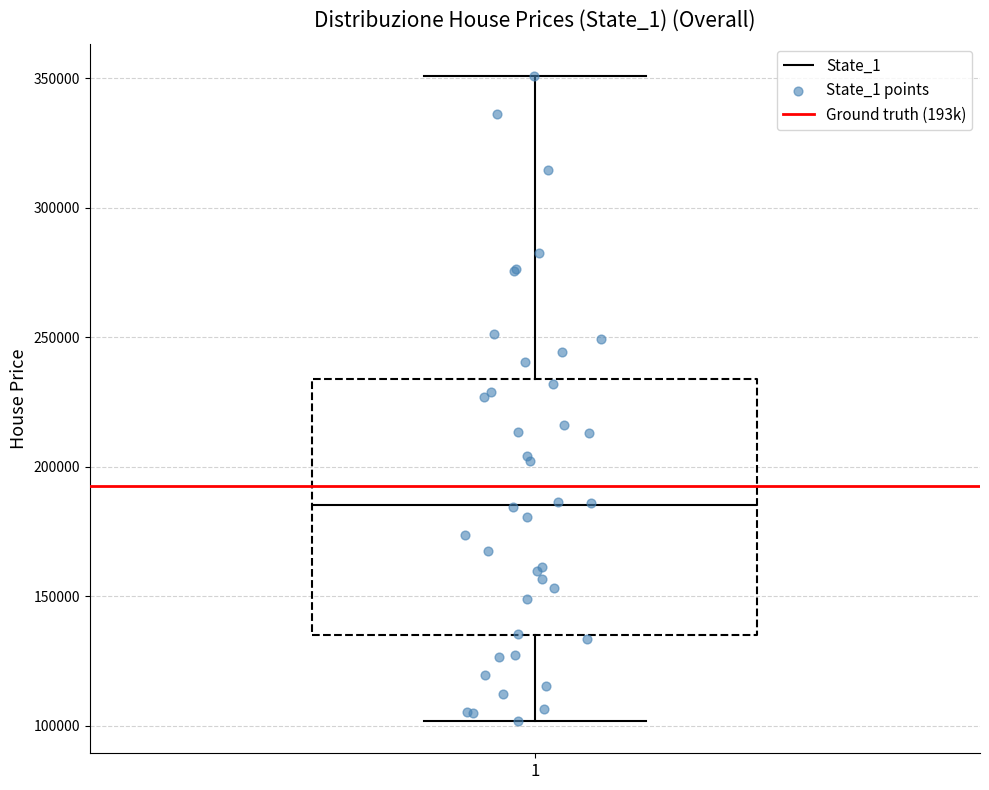

Transcribe this box plot: give where the median line is, the range the box spans, and where the two whiskers end, as read against the y-axis. The values are not printed on the chart, so give them approximately, as read against the axis.

median 185000, box 135000 to 235000, whiskers 100000 to 350000